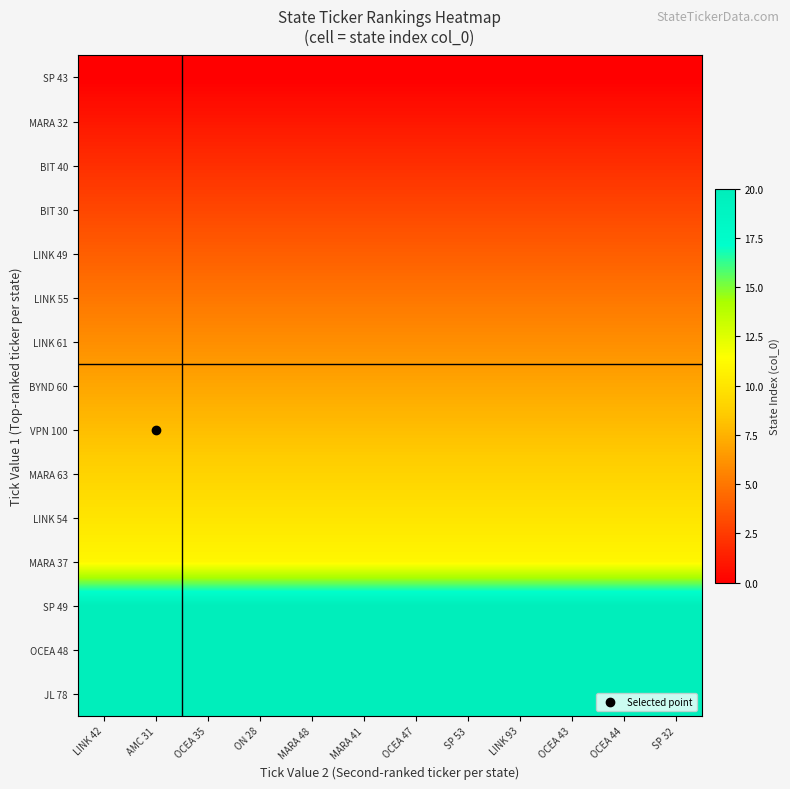

At OCEA 47, list the series in order from largest to smallest.

SP 49, OCEA 48, JL 78, MARA 37, LINK 54, MARA 63, VPN 100, BYND 60, LINK 61, LINK 55, LINK 49, BIT 30, BIT 40, MARA 32, SP 43